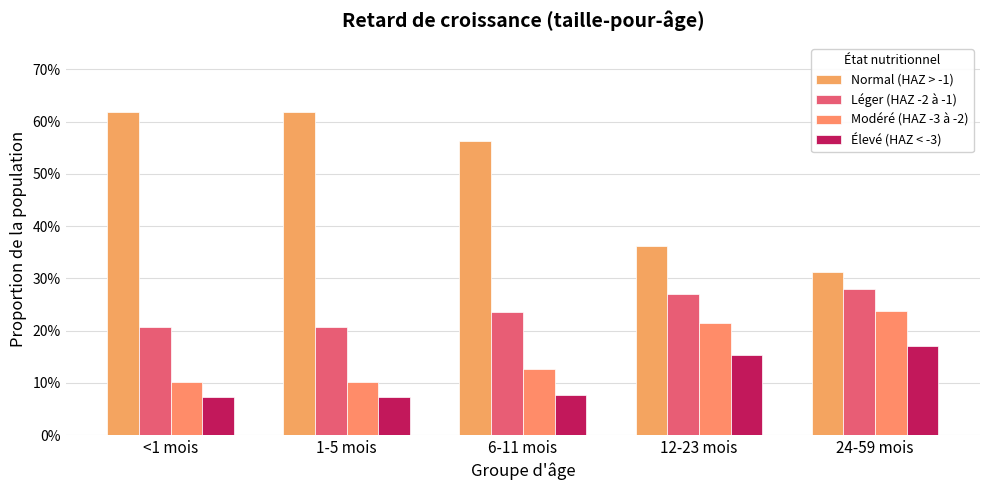

The Normal (HAZ > -1) series shows 0.9 at 6-11 mois. True or false?

False